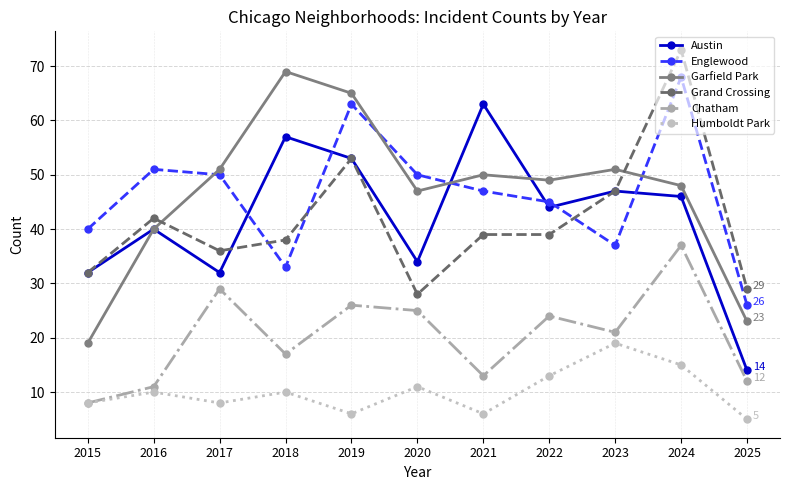

Reading left to right, transcribe all the data shown in this chart.

Austin: 2015=32	2016=40	2017=32	2018=57	2019=53	2020=34	2021=63	2022=44	2023=47	2024=46	2025=14
Englewood: 2015=40	2016=51	2017=50	2018=33	2019=63	2020=50	2021=47	2022=45	2023=37	2024=68	2025=26
Garfield Park: 2015=19	2016=40	2017=51	2018=69	2019=65	2020=47	2021=50	2022=49	2023=51	2024=48	2025=23
Grand Crossing: 2015=32	2016=42	2017=36	2018=38	2019=53	2020=28	2021=39	2022=39	2023=47	2024=73	2025=29
Chatham: 2015=8	2016=11	2017=29	2018=17	2019=26	2020=25	2021=13	2022=24	2023=21	2024=37	2025=12
Humboldt Park: 2015=8	2016=10	2017=8	2018=10	2019=6	2020=11	2021=6	2022=13	2023=19	2024=15	2025=5